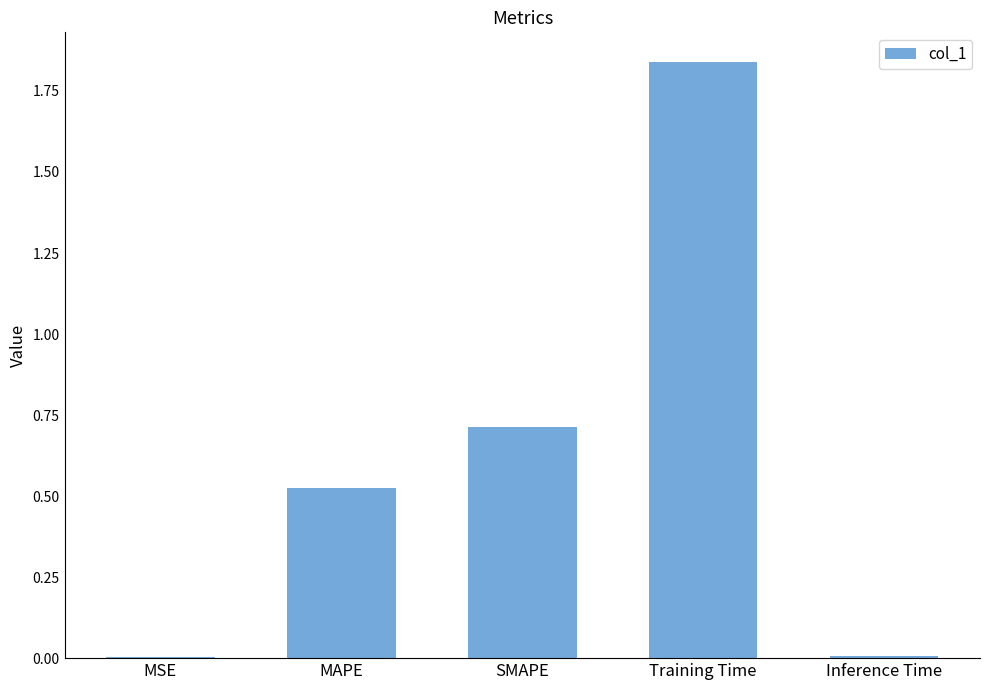

The value at MAPE is 0.3. True or false?

False